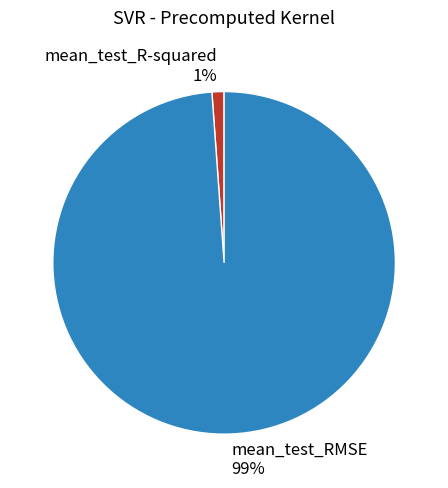

What is the largest slice in the pie chart?

mean_test_RMSE